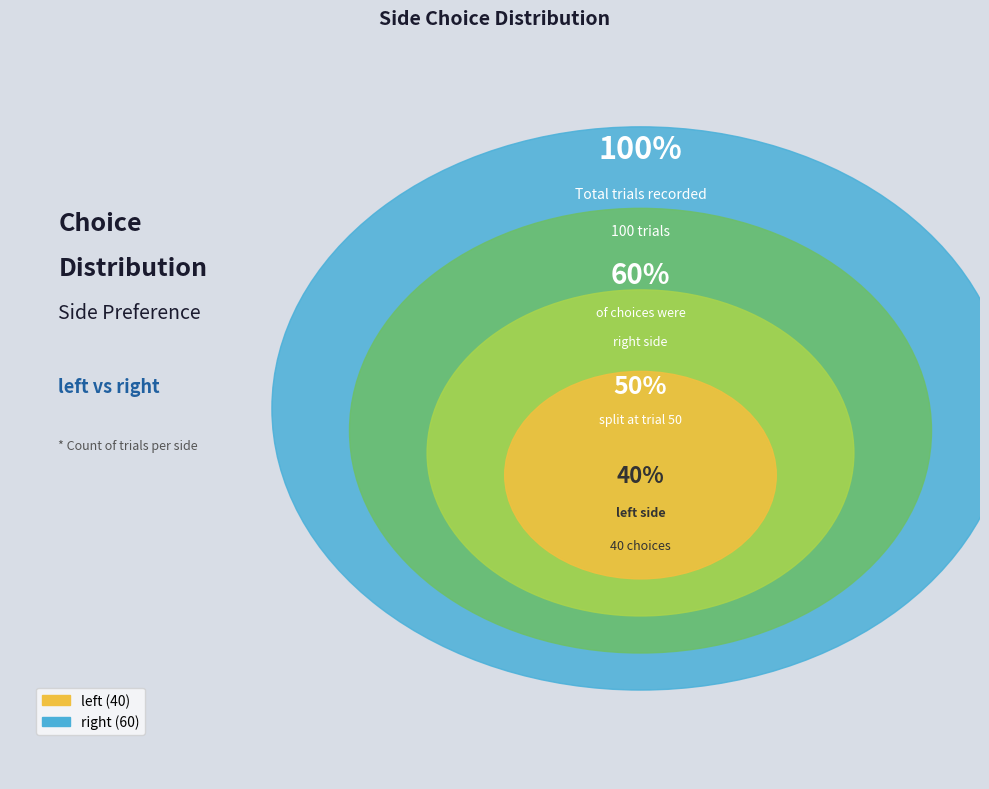

Is there a majority slice in this chart?

Yes